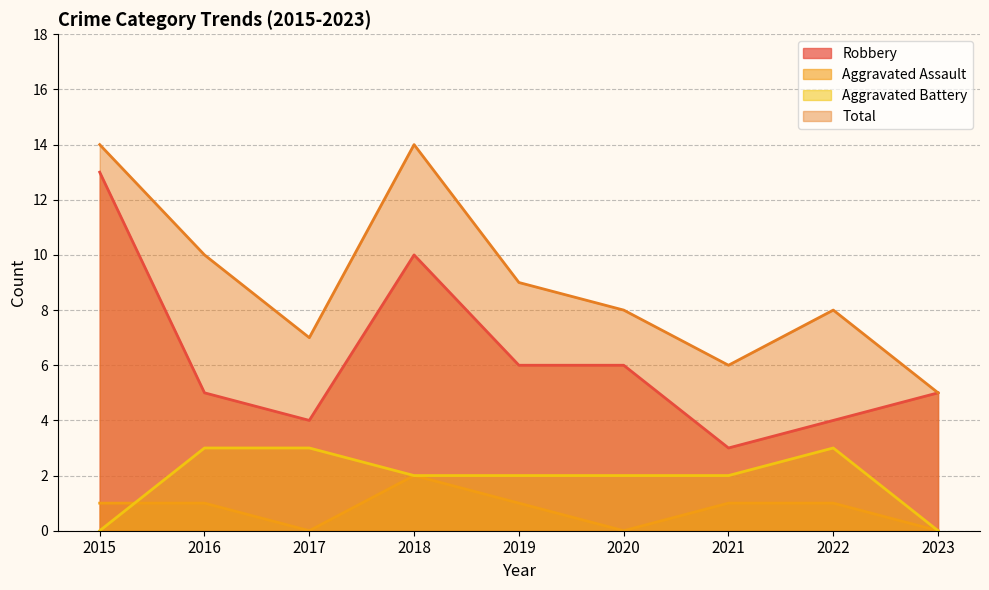

The value of Aggravated Assault at 2015 is 1. True or false?

True